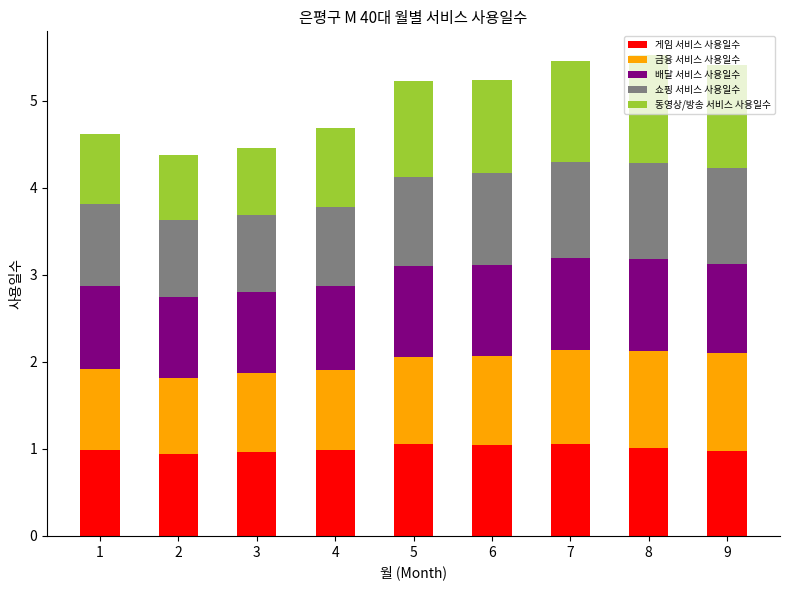

Is it true that 게임 서비스 사용일수 equals 0.7 at 7?

False